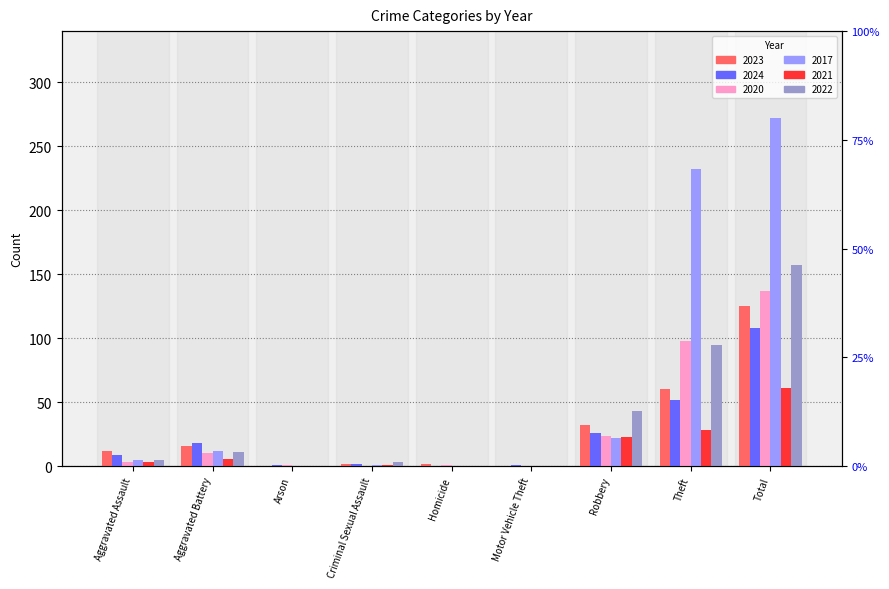

What position from the right is Total?

1